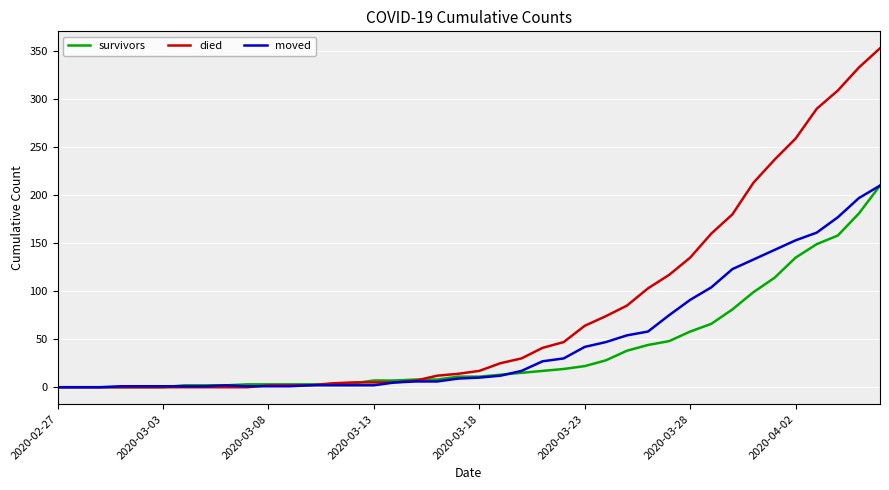

Which series has the largest total across all categories?

died